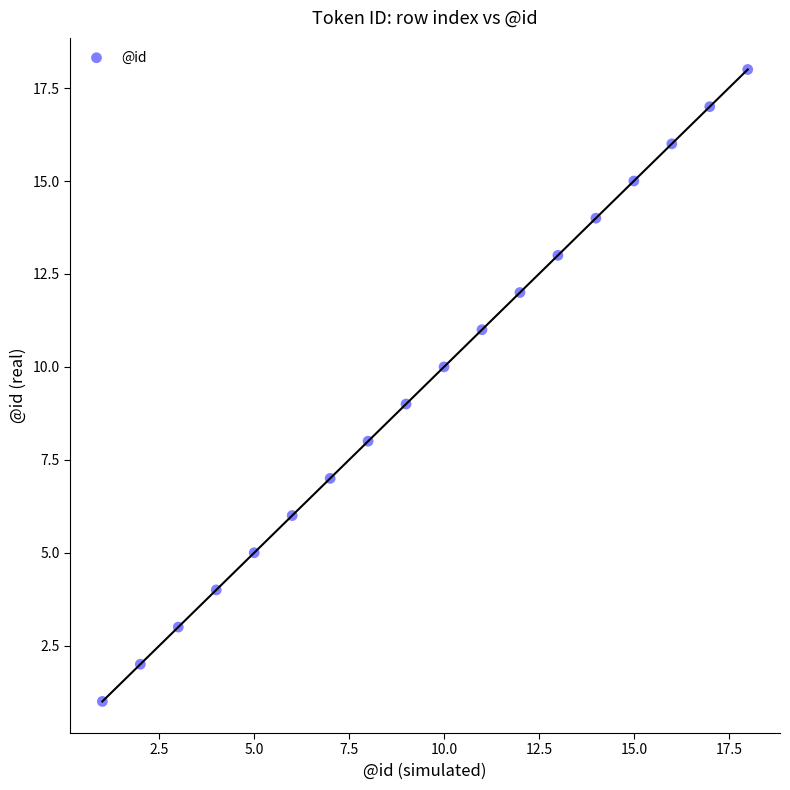

What is the range of Y values (max minus min)?

17